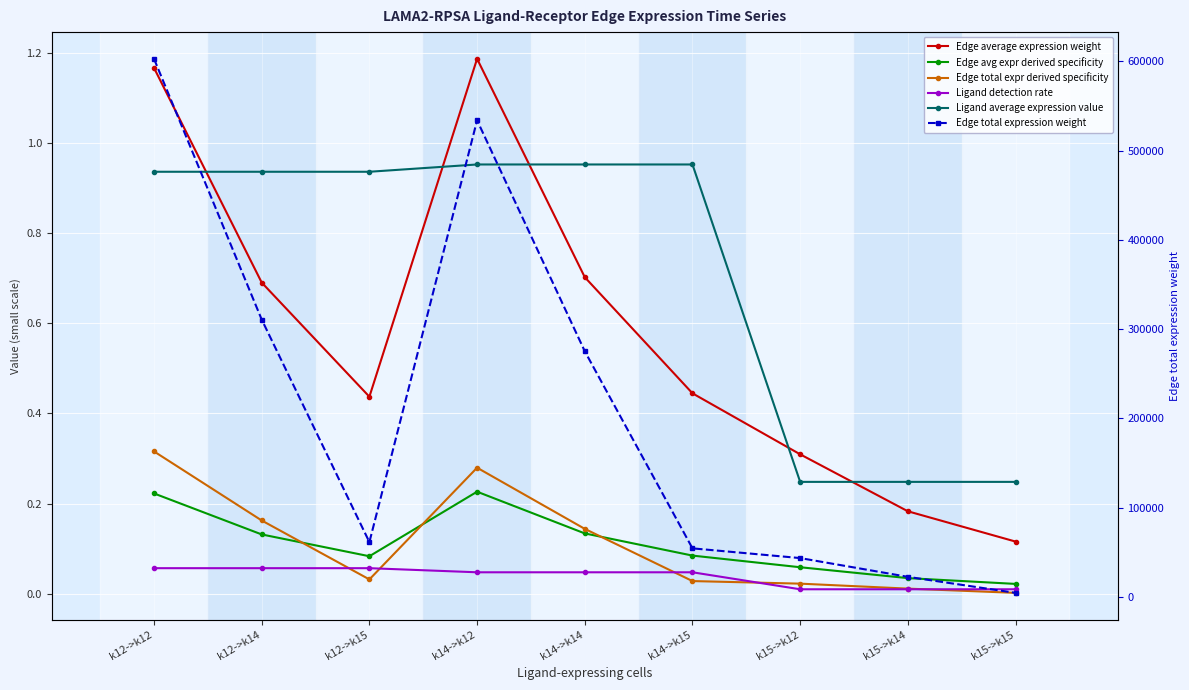

Which series has the largest total across all categories?

Edge total expression weight